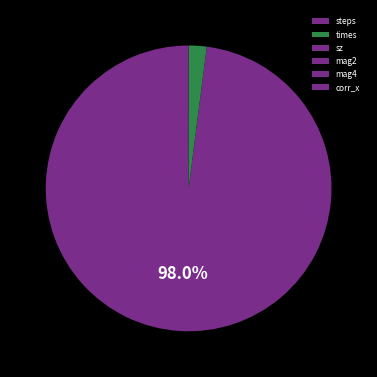

To the nearest percent, what is the combined percentage of steps and mag4?

98%